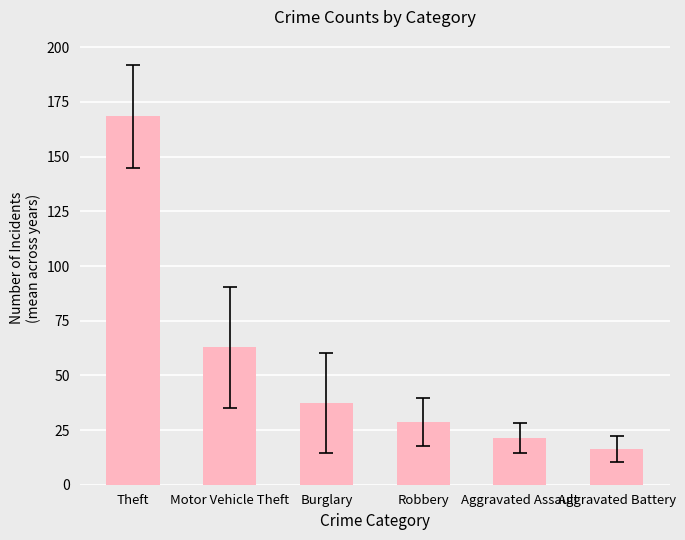

What is the difference between the second highest and second lowest values?

41.5